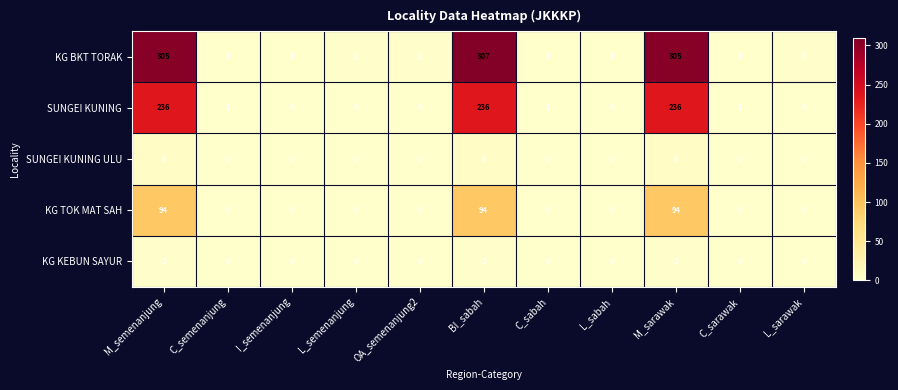

True or false: KG KEBUN SAYUR has a value of 0 at I_semenanjung.

True